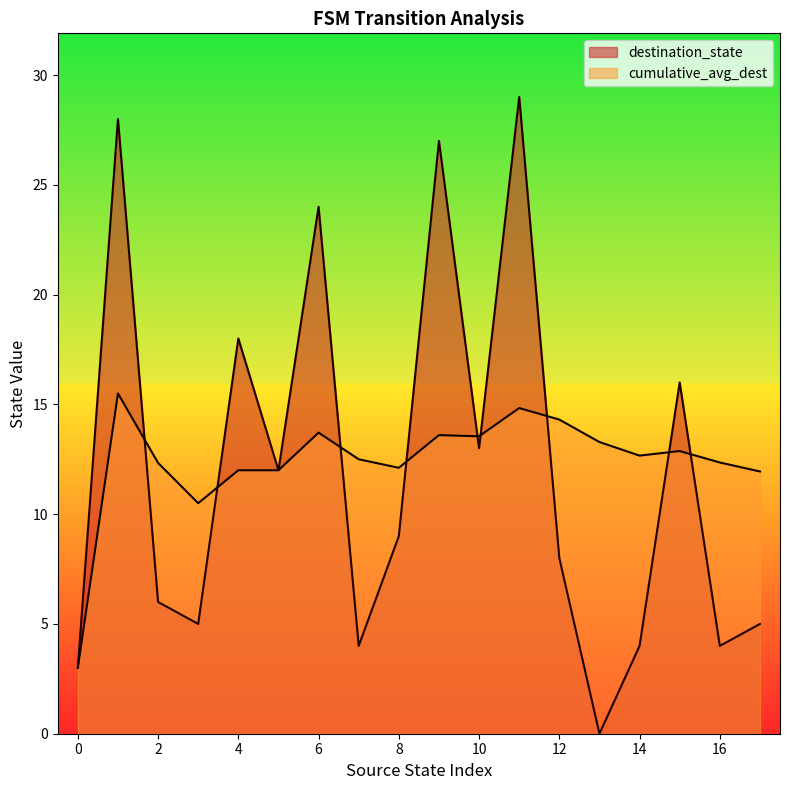

At which category does the chart reach its minimum across all series?

13